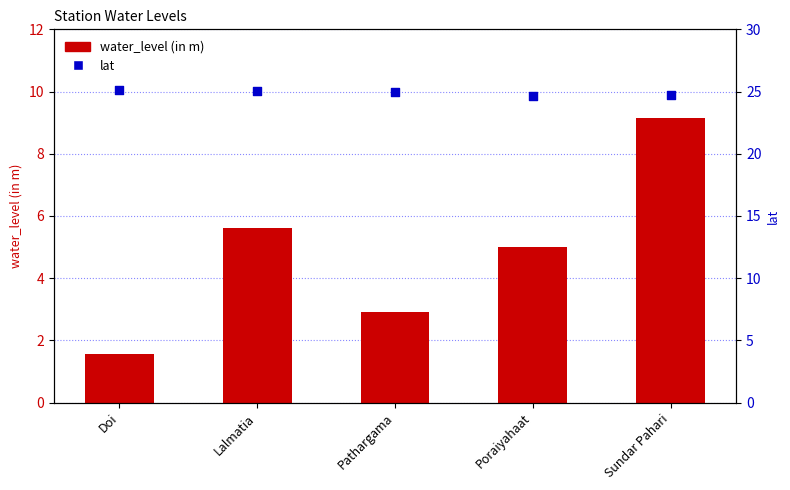

Which series has the largest total across all categories?

lat